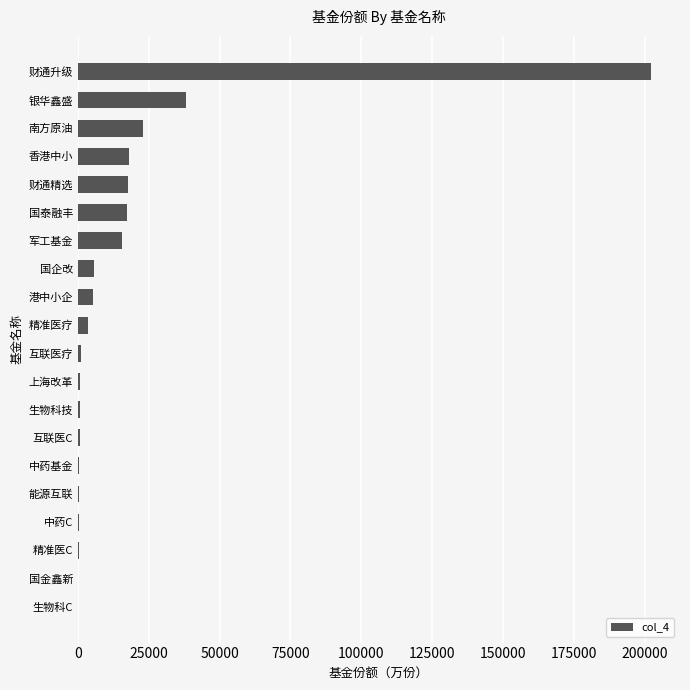

How many distinct data groups are displayed?

1